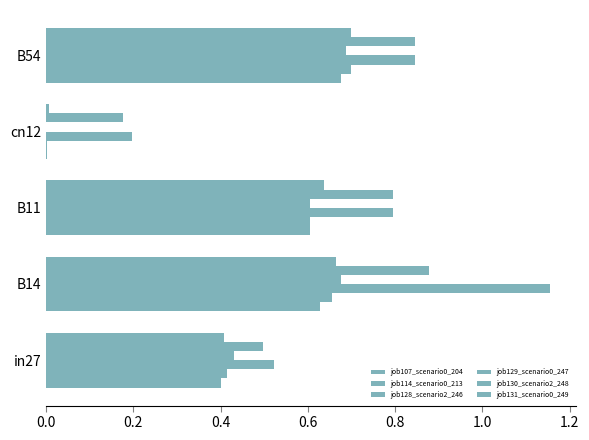

How many categories are shown in the chart?

5